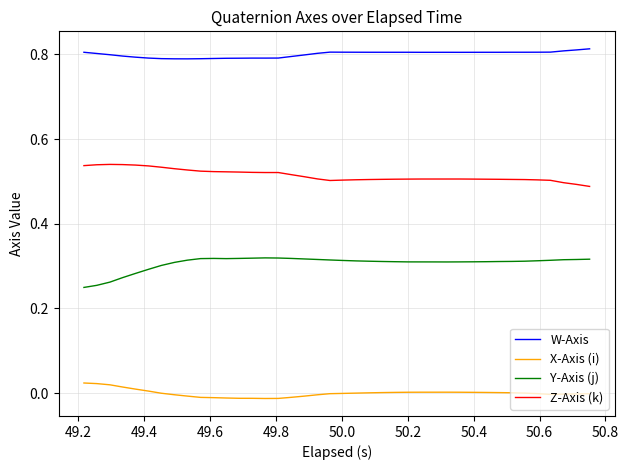

True or false: Y-Axis (j) and W-Axis cross at least once.

False